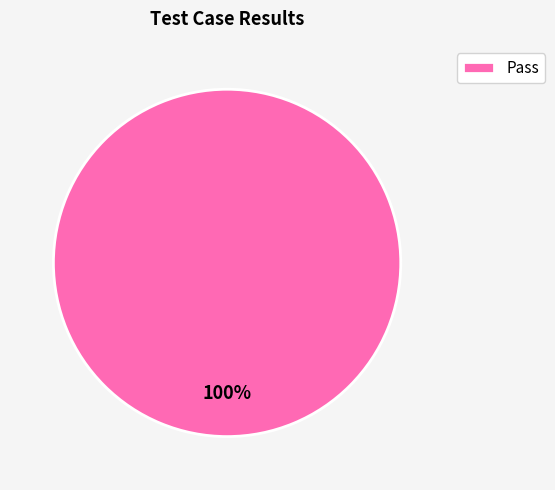

Is there a majority slice in this chart?

Yes